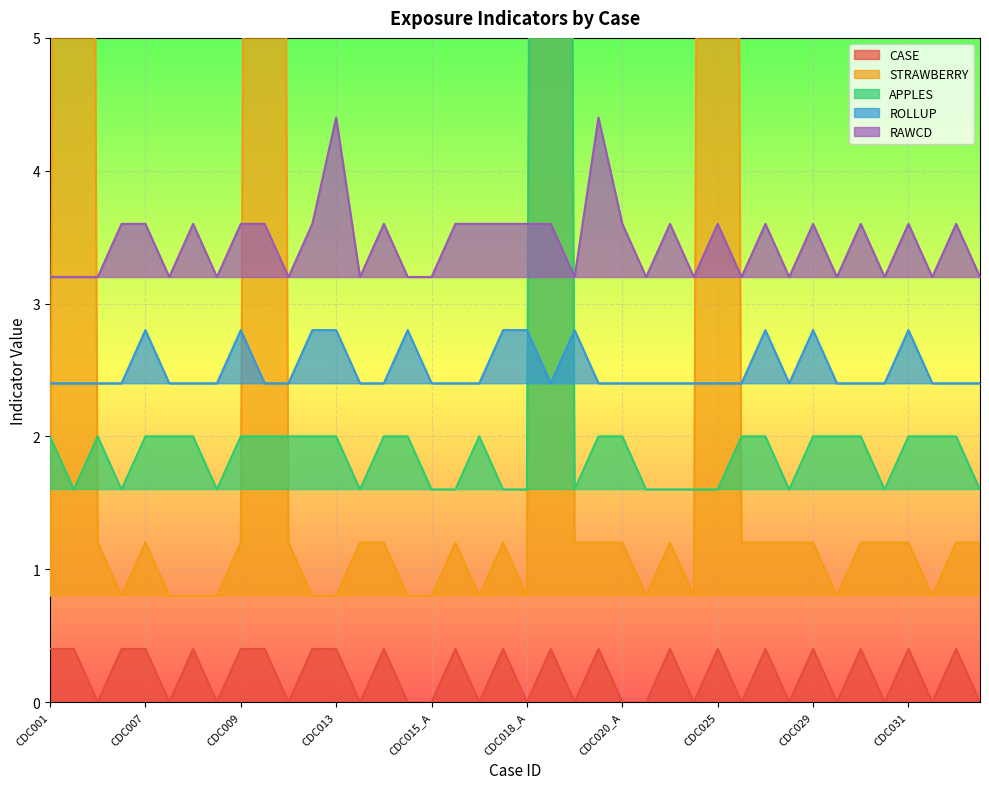

Is the value of STRAWBERRY at CDC005 greater than the value of APPLES at CDC005_A?

Yes